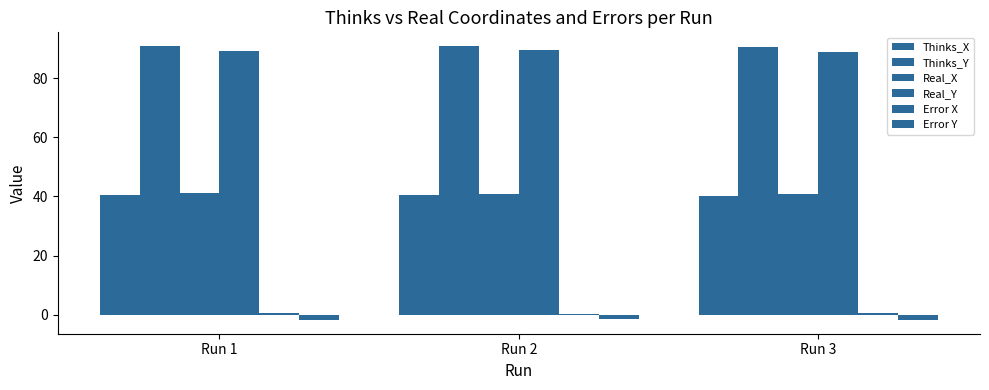

What is the sum of the Thinks_X values at Run 3 and Run 2?

80.9